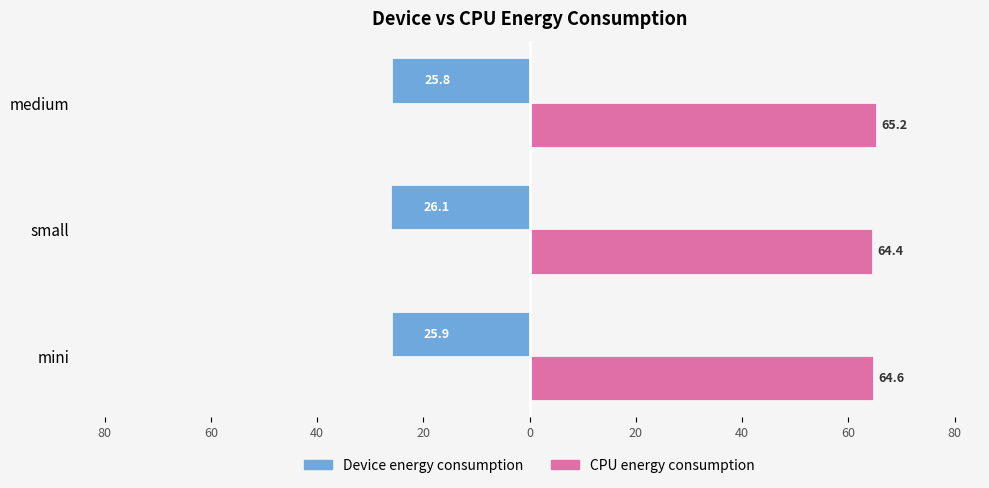

What are all the series names shown in the legend?

Device energy consumption, CPU energy consumption